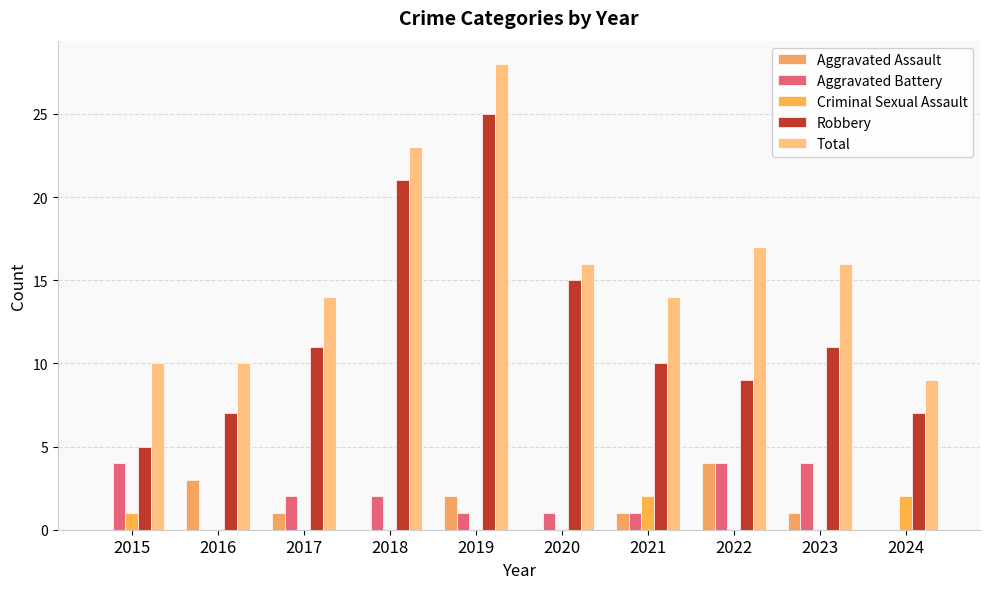

What is the difference between the Robbery values at 2016 and 2022?

2